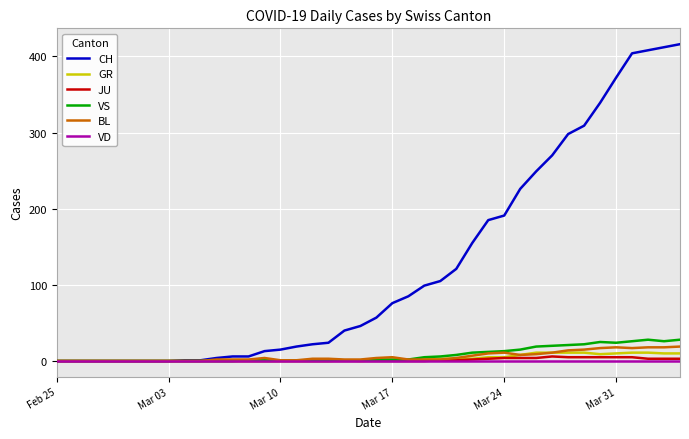

How many categories are shown in the chart?

40